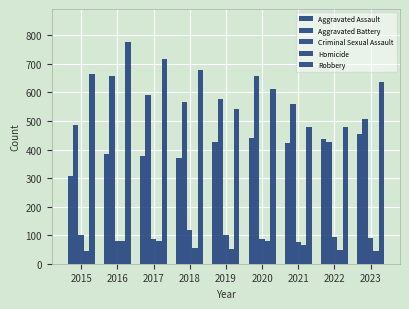

Count the number of data series in this chart.

5